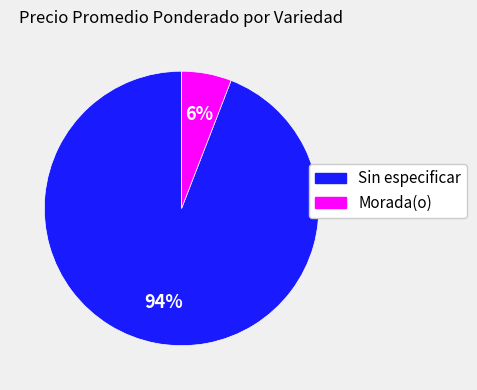

Is it true that Morada(o) is 6% of the pie?

True